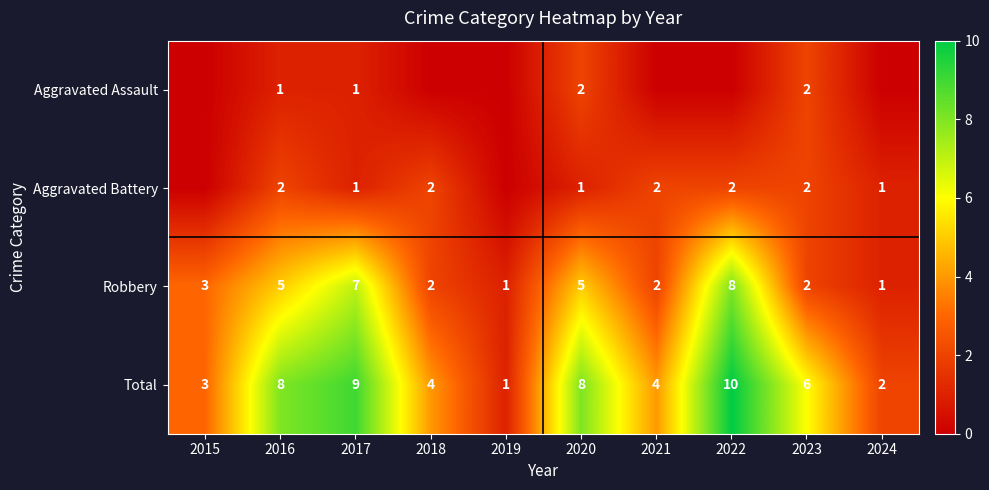

Is the value of Aggravated Assault at 2023 greater than the value of Robbery at 2019?

Yes